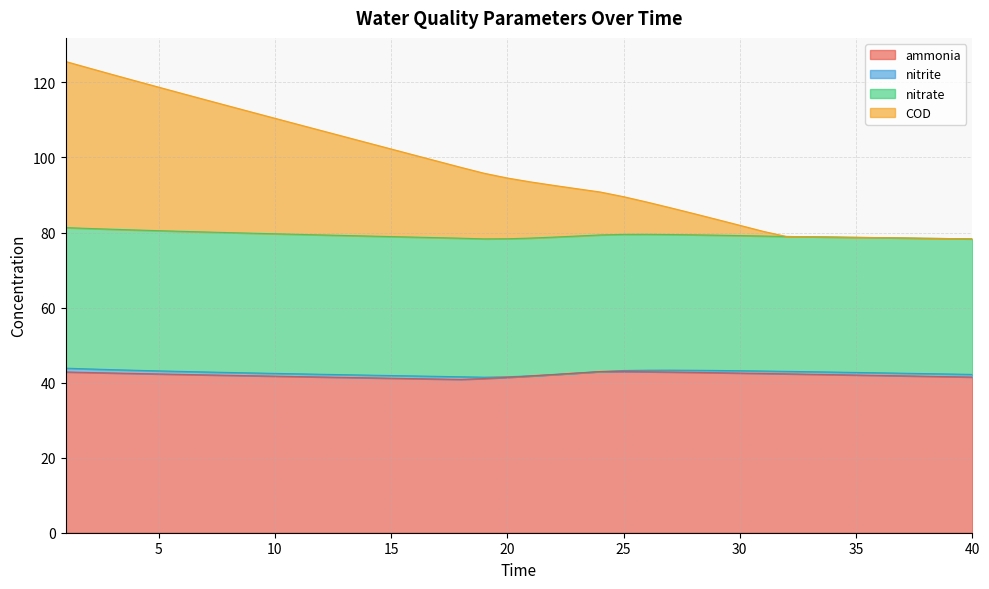

True or false: COD has more than 0 points higher than both neighbors.

False